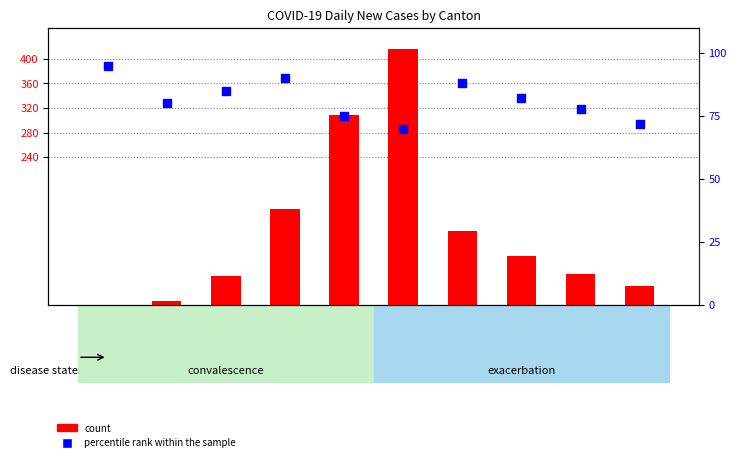

Which series reaches the minimum Y coordinate?

count